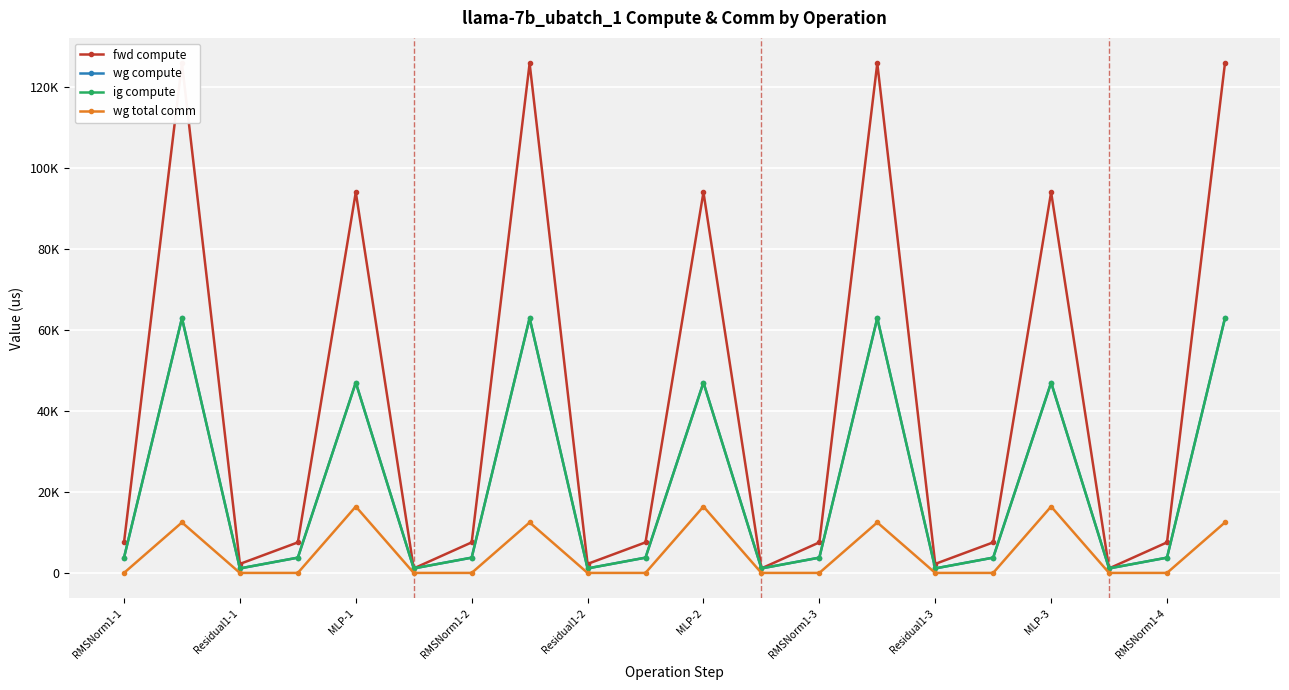

At which label is wg total comm closest to 8202?

Residual1-1